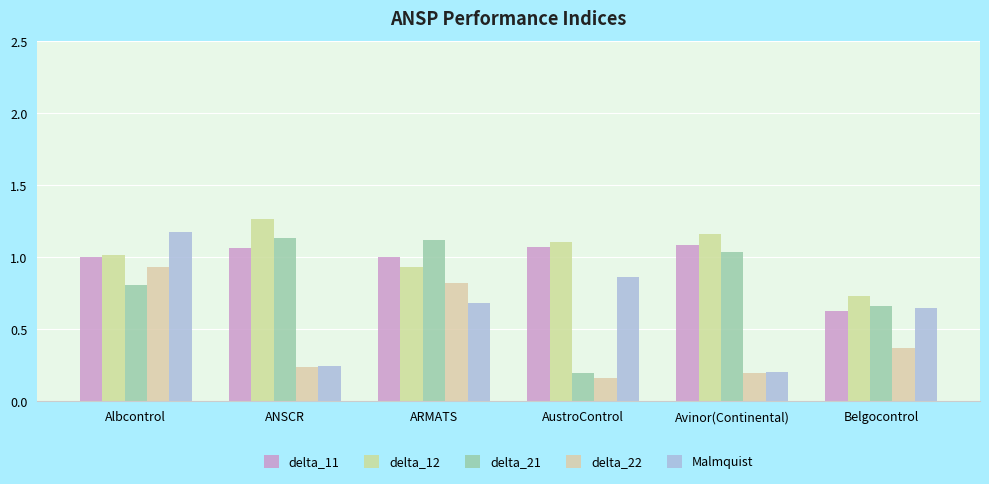

Is it true that delta_21 equals 1.1 at ANSCR?

True